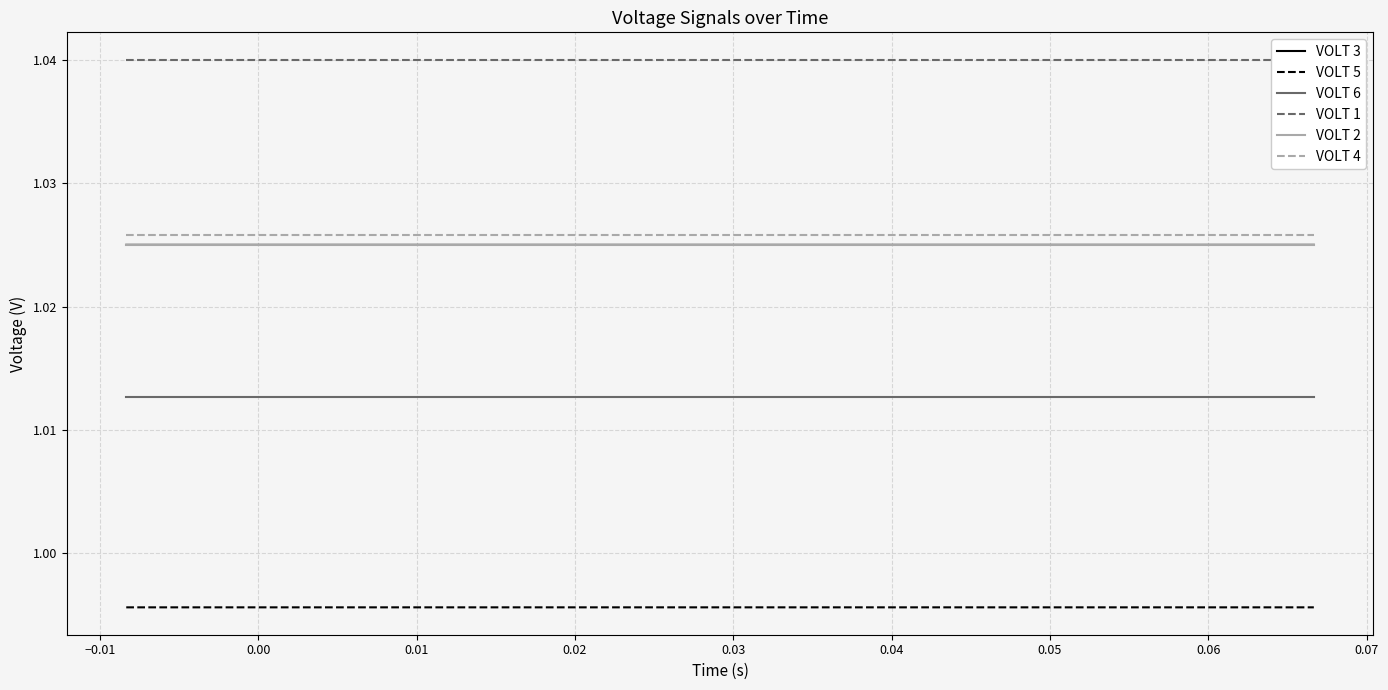

True or false: VOLT 5 and VOLT 3 cross at least once.

False